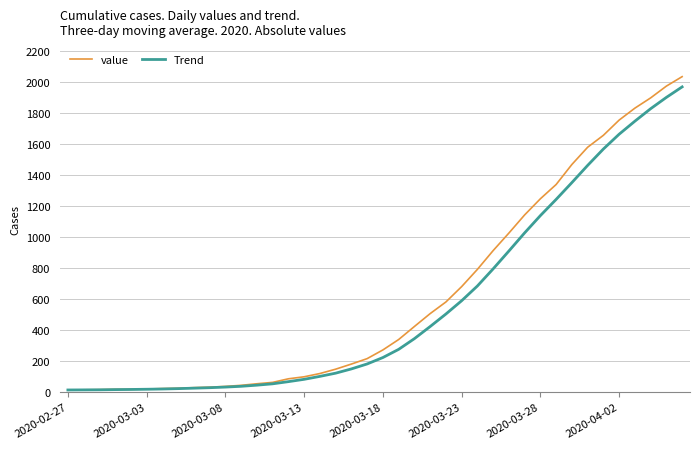

Which series has the widest spread of values?

value